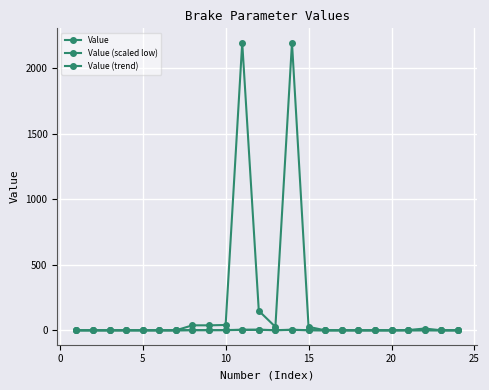

Does the chart have visible grid lines?

Yes